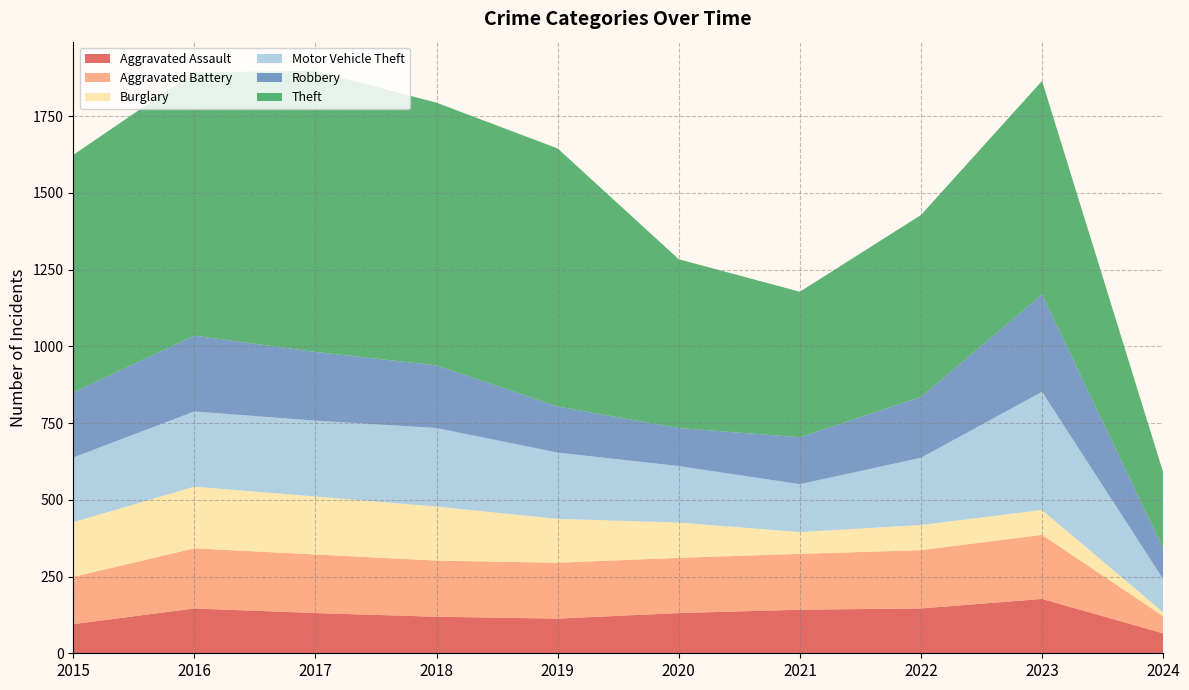

Reading left to right, what are all the values shown in this chart?

Aggravated Assault: 2015=95	2016=146	2017=131	2018=119	2019=113	2020=131	2021=142	2022=146	2023=177	2024=65
Aggravated Battery: 2015=154	2016=196	2017=191	2018=183	2019=182	2020=180	2021=182	2022=190	2023=209	2024=56
Burglary: 2015=178	2016=201	2017=189	2018=176	2019=143	2020=115	2021=71	2022=82	2023=81	2024=13
Motor Vehicle Theft: 2015=211	2016=245	2017=247	2018=256	2019=216	2020=184	2021=156	2022=219	2023=385	2024=108
Robbery: 2015=212	2016=247	2017=224	2018=204	2019=150	2020=124	2021=153	2022=198	2023=317	2024=100
Theft: 2015=774	2016=858	2017=916	2018=856	2019=841	2020=550	2021=474	2022=593	2023=696	2024=248